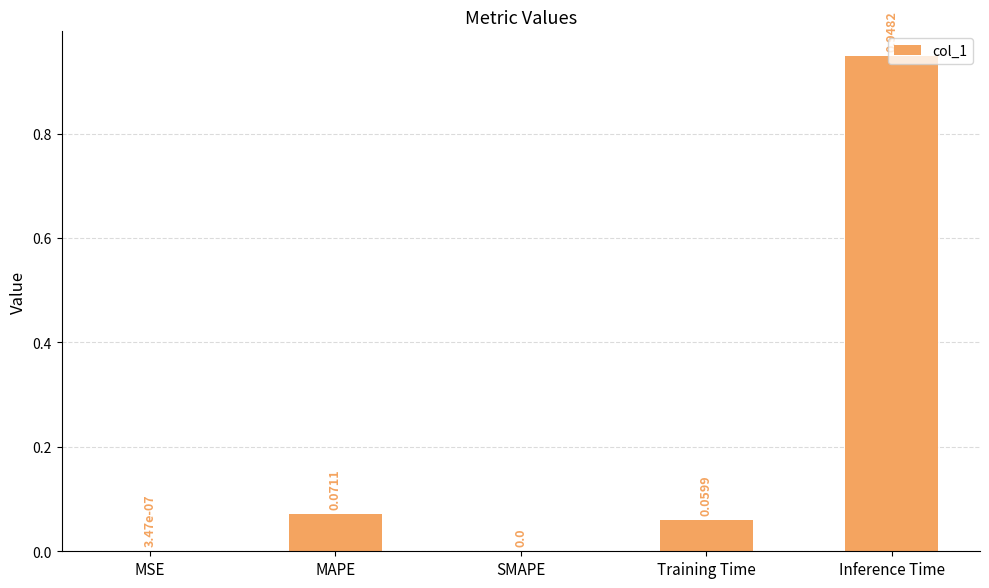

What is the sum of all values?

1.1